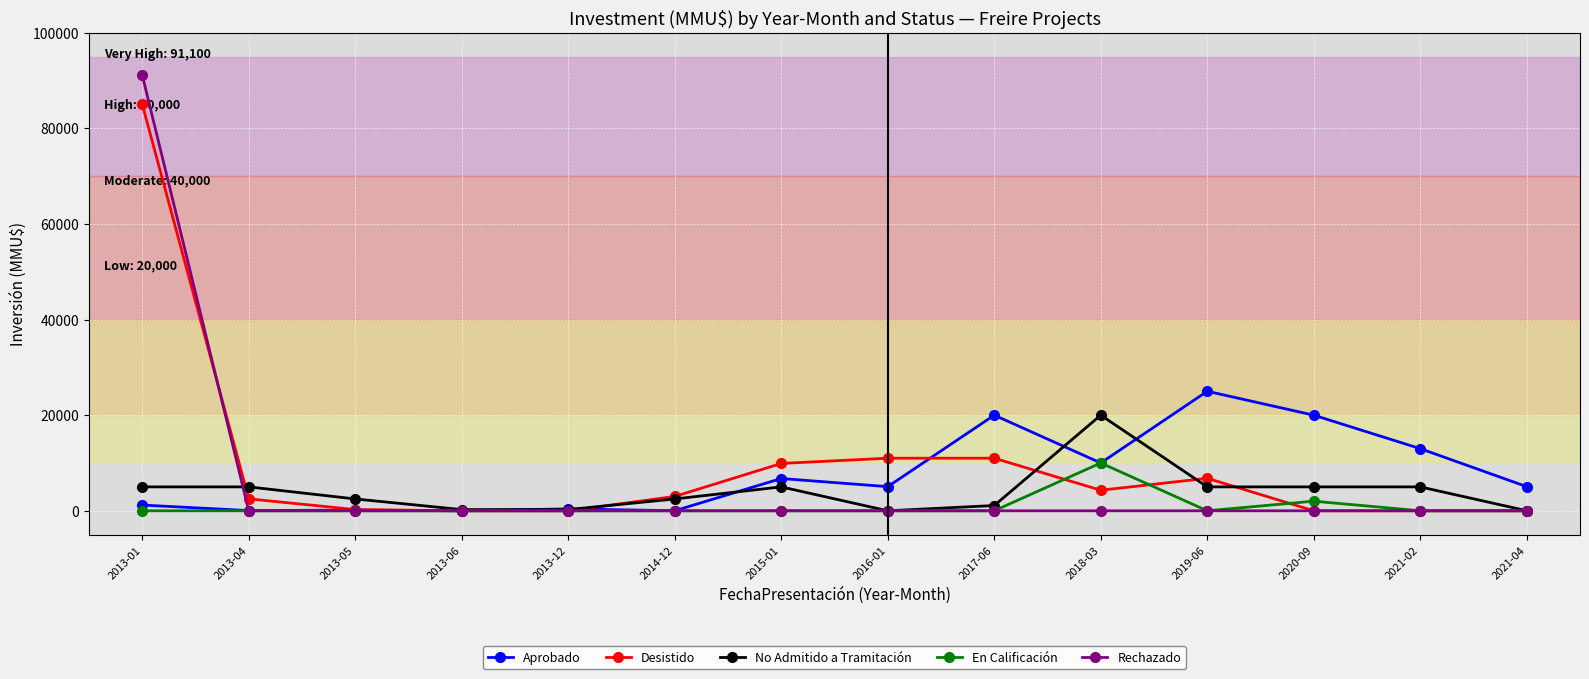

Which series has the largest range (max minus min)?

Rechazado